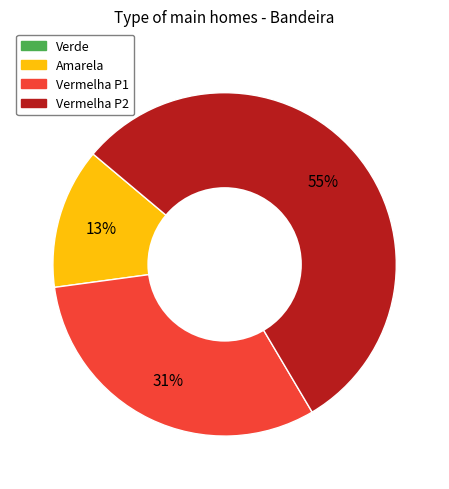

Is there any slice that represents more than half of the pie?

Yes